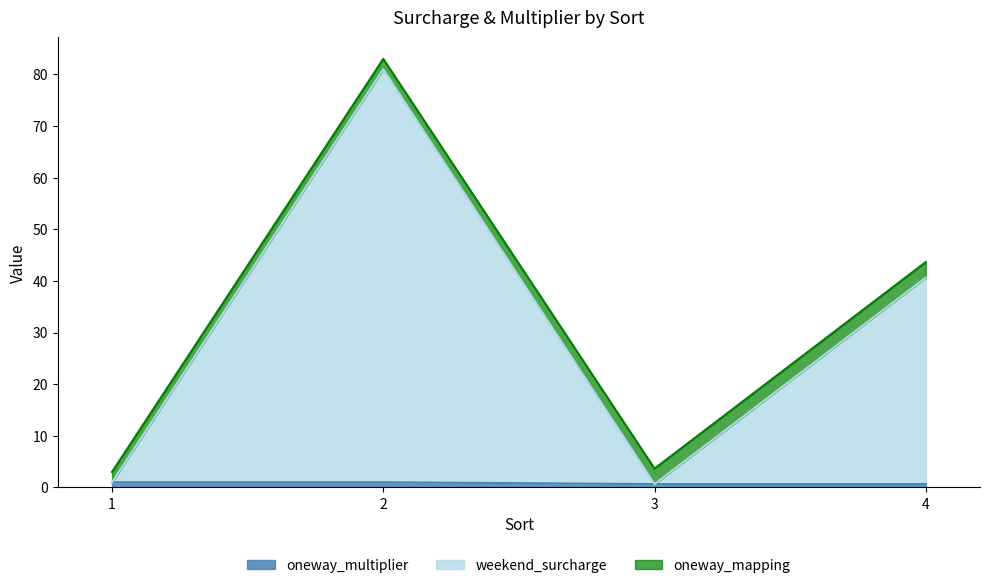

What is the lowest value of the oneway_multiplier series?

0.7